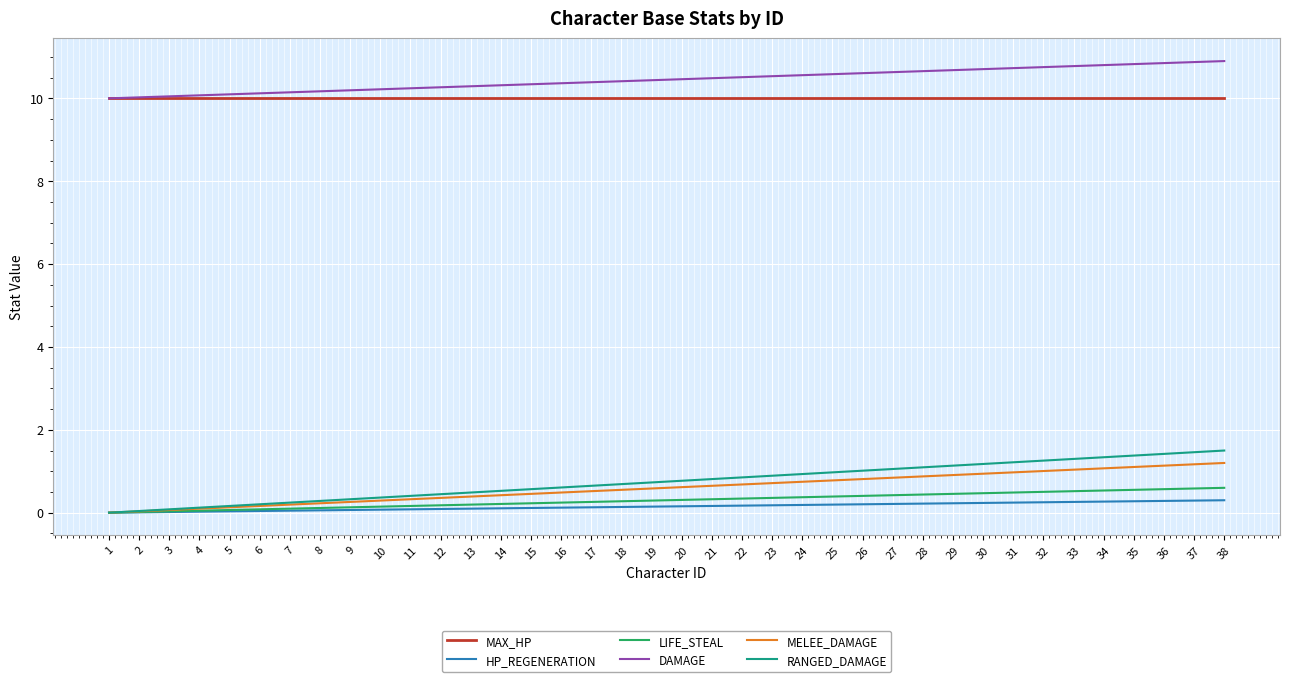

At which label is RANGED_DAMAGE closest to 0?

1